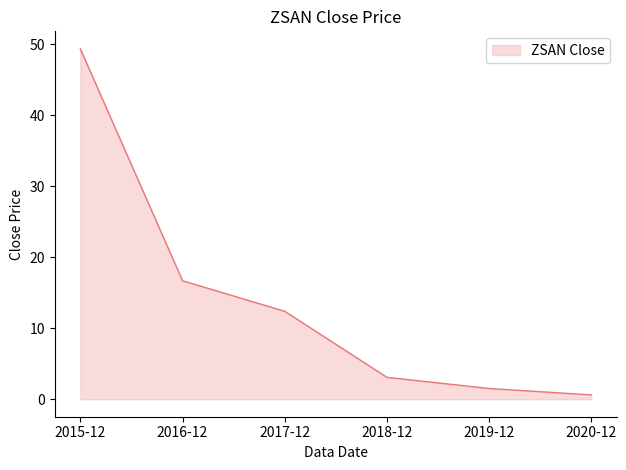

Reading right to left, what are all the values shown in this chart?

0.6	1.5	3.1	12.4	16.7	49.4